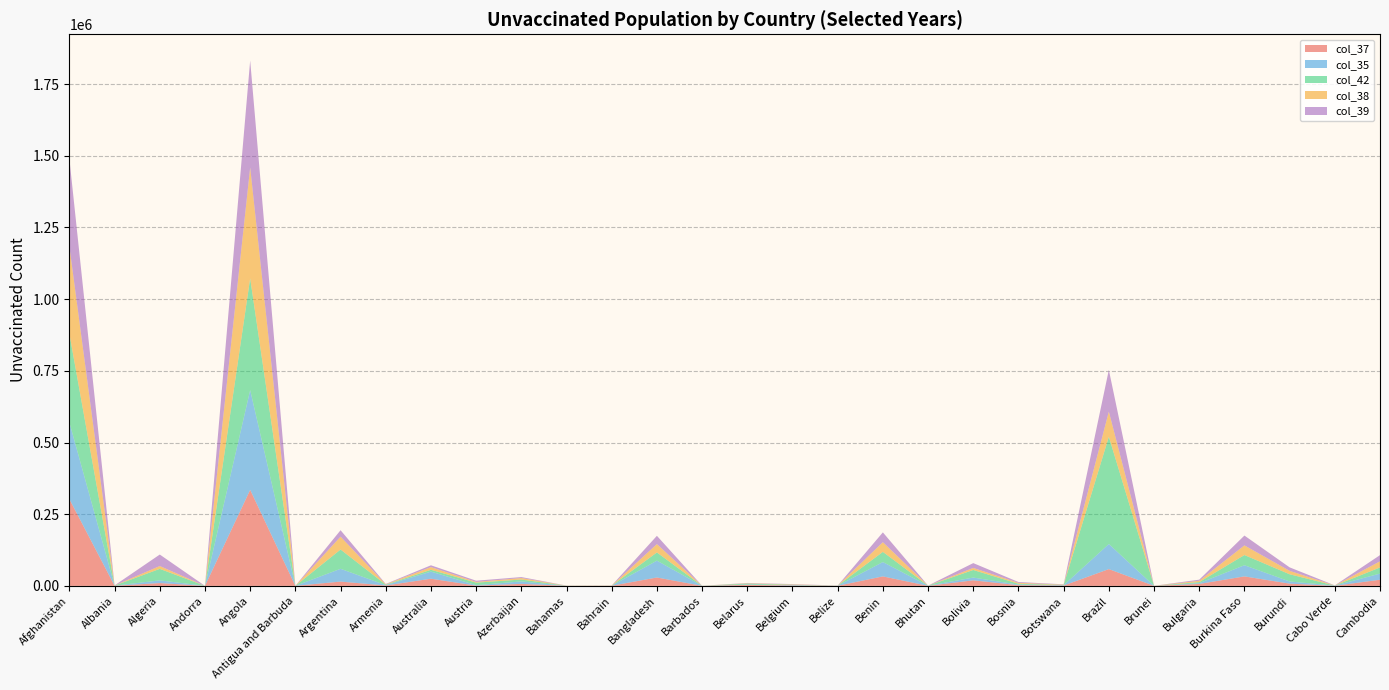

Reading right to left, what are all the values shown in this chart?

col_37: 21447	107	7782	33055	6679	68	58464	1094	2455	19277	126	33055	307	1260	3434	61	29222	422	211	6946	827	24941	1292	14919	15	334837	5	9731	353	302397
col_35: 21400	755	7609	38955	2731	68	87555	1089	1894	9713	377	50046	305	1264	1140	93	58787	208	53	8606	1626	24768	1301	44626	15	348014	25	9499	354	267525
col_42: 21386	104	25107	35530	3746	63	374177	1088	2967	26386	254	35530	236	1242	3333	121	28583	218	322	6540	8791	6348	1631	67252	15	389779	6	40072	337	309313
col_38: 21478	321	11913	33660	4584	67	87555	1095	3272	7214	126	33660	232	1255	1143	31	29061	427	266	5199	2523	9412	1280	44842	15	386774	5	9909	350	304008
col_39: 21483	424	12136	34275	3863	66	145498	1095	2880	16804	127	34275	156	1250	1136	30	28904	215	266	3424	4274	6308	1265	22439	44	372862	5	40073	346	305773